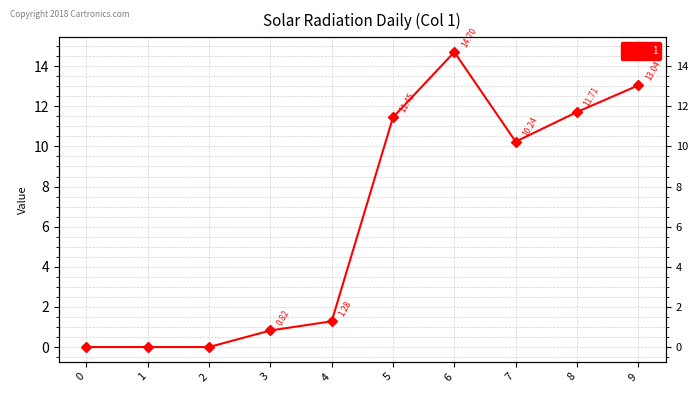

What is the value of the 10th point from the left?

13.0